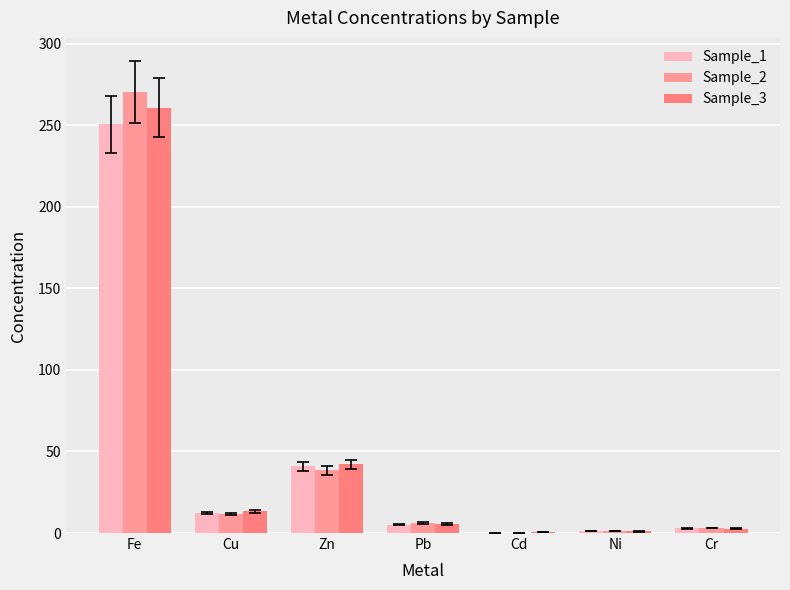

What is the difference between the Sample_3 values at Zn and Cr?

39.4